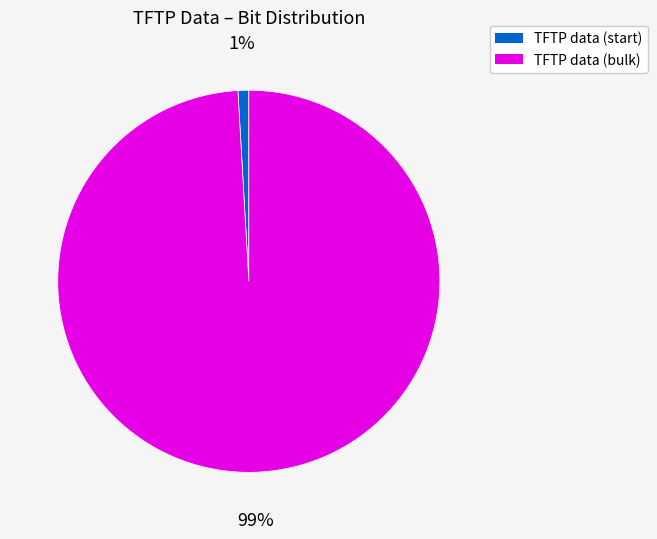

Between TFTP data (start) and TFTP data (bulk), which is larger?

TFTP data (bulk)